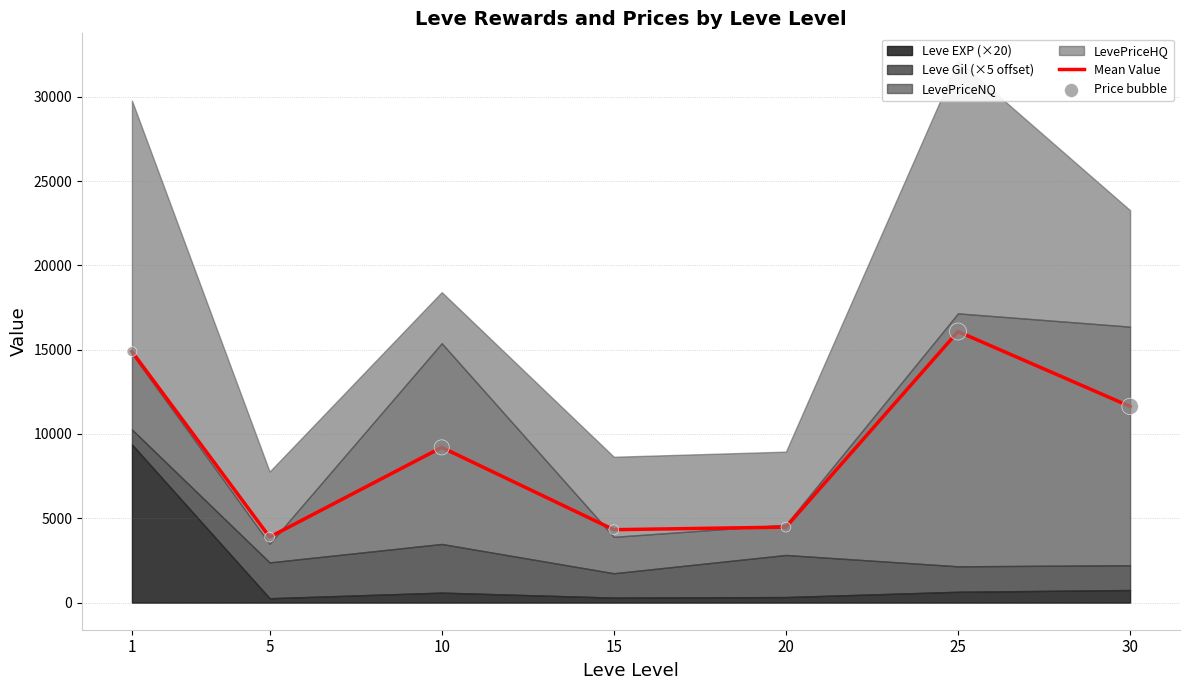

Which series has the largest total across all categories?

Mean Value